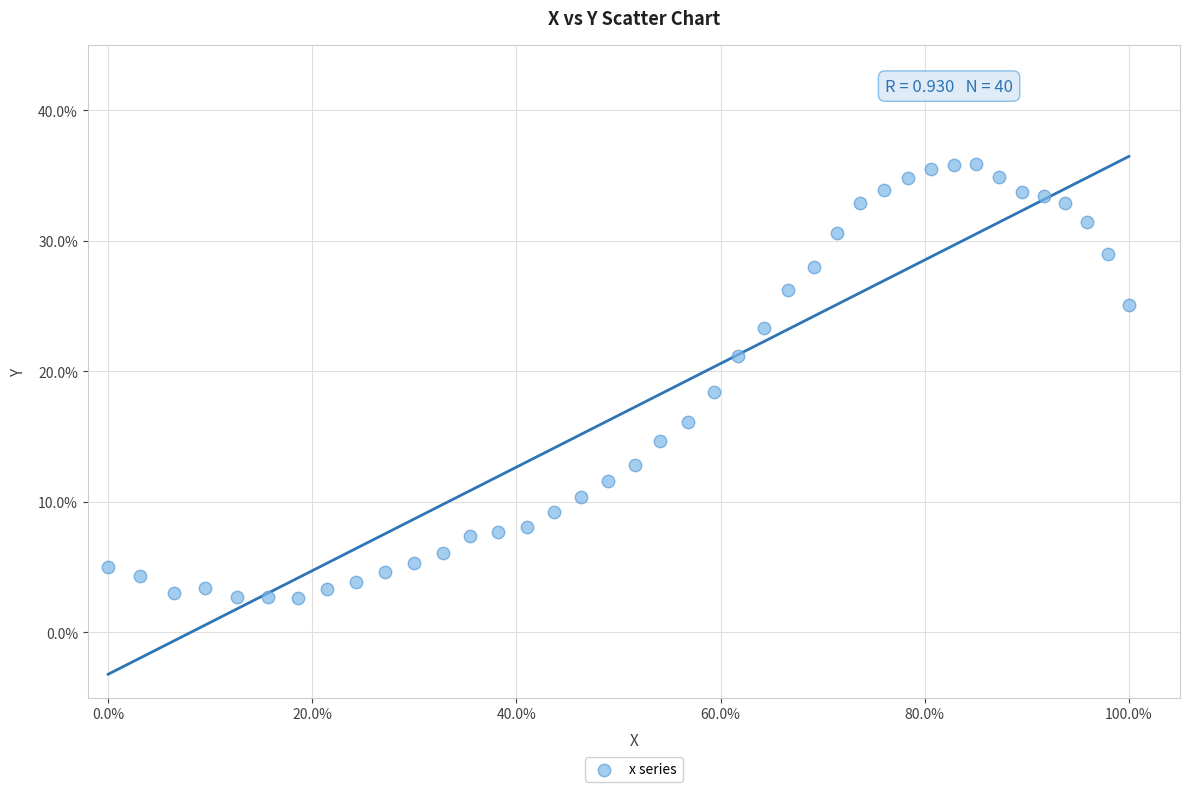

What is the range of X values (max minus min)?

100.0